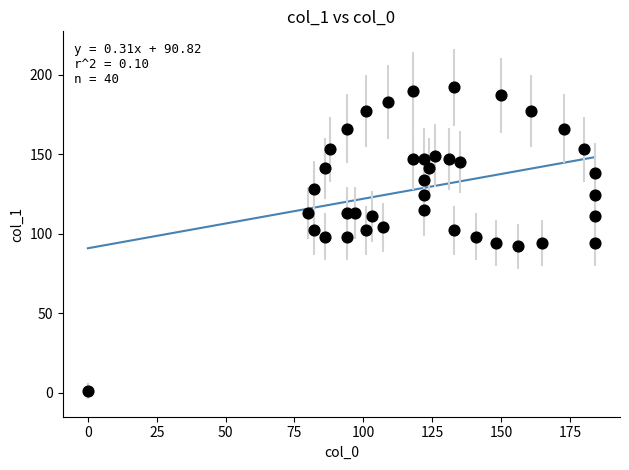

What is the range of Y values (max minus min)?

191